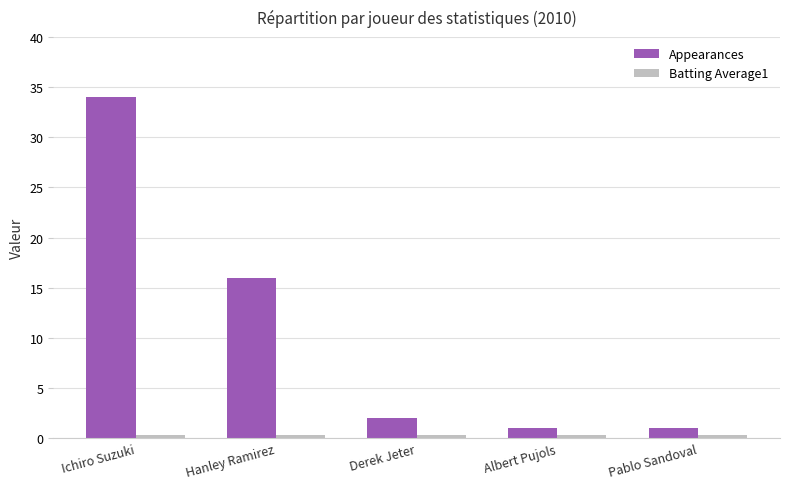

What position from the left is Albert Pujols?

4